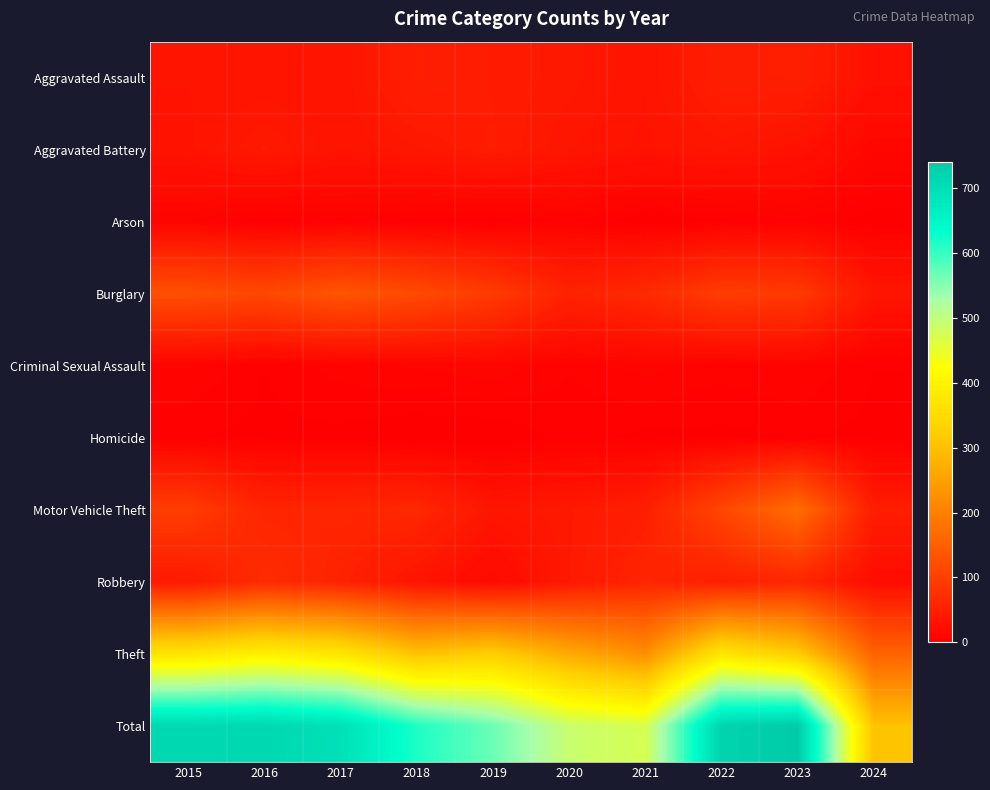

Reading left to right, extract all data points from this chart.

Aggravated Assault: 2015=32	2016=32	2017=32	2018=50	2019=43	2020=39	2021=32	2022=48	2023=50	2024=28
Aggravated Battery: 2015=31	2016=41	2017=32	2018=37	2019=44	2020=35	2021=31	2022=36	2023=30	2024=12
Arson: 2015=9	2016=1	2017=5	2018=2	2019=1	2020=6	2021=0	2022=2	2023=5	2024=1
Burglary: 2015=123	2016=113	2017=133	2018=117	2019=92	2020=55	2021=67	2022=95	2023=91	2024=35
Criminal Sexual Assault: 2015=9	2016=3	2017=7	2018=9	2019=11	2020=6	2021=10	2022=7	2023=9	2024=3
Homicide: 2015=3	2016=2	2017=2	2018=0	2019=0	2020=4	2021=2	2022=2	2023=3	2024=2
Motor Vehicle Theft: 2015=96	2016=59	2017=59	2018=63	2019=35	2020=40	2021=49	2022=110	2023=171	2024=46
Robbery: 2015=41	2016=69	2017=55	2018=33	2019=17	2020=40	2021=59	2022=50	2023=61	2024=22
Theft: 2015=369	2016=394	2017=372	2018=305	2019=325	2020=266	2021=224	2022=372	2023=321	2024=155
Total: 2015=713	2016=714	2017=697	2018=616	2019=568	2020=491	2021=474	2022=722	2023=741	2024=304